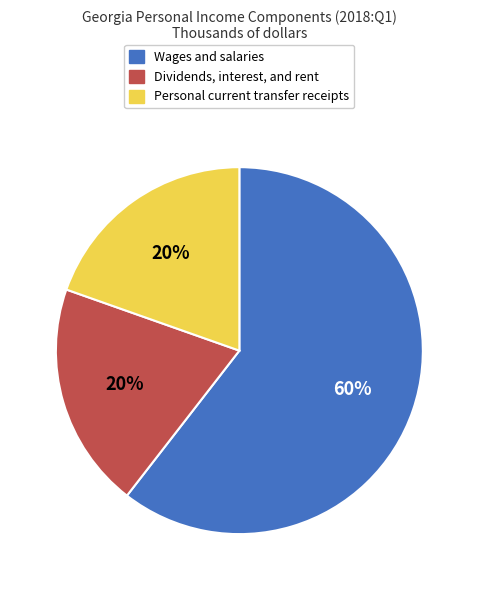

Which slice is the largest?

Wages and salaries